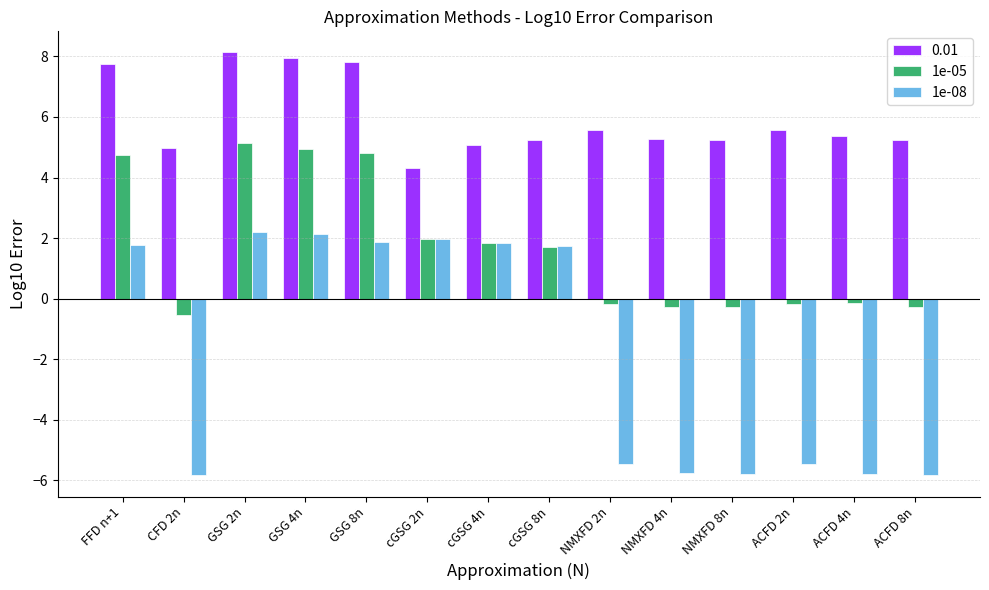

Count the number of categories in the chart.

14